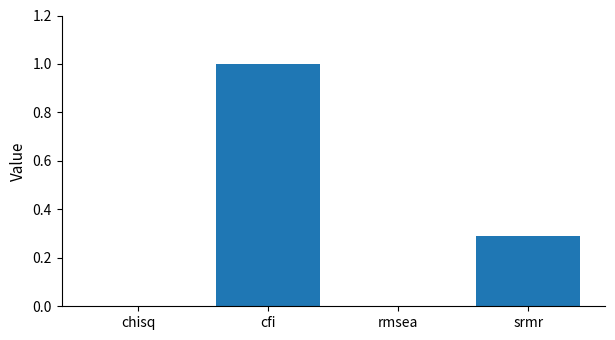

True or false: the data shows -0.4 at rmsea.

False